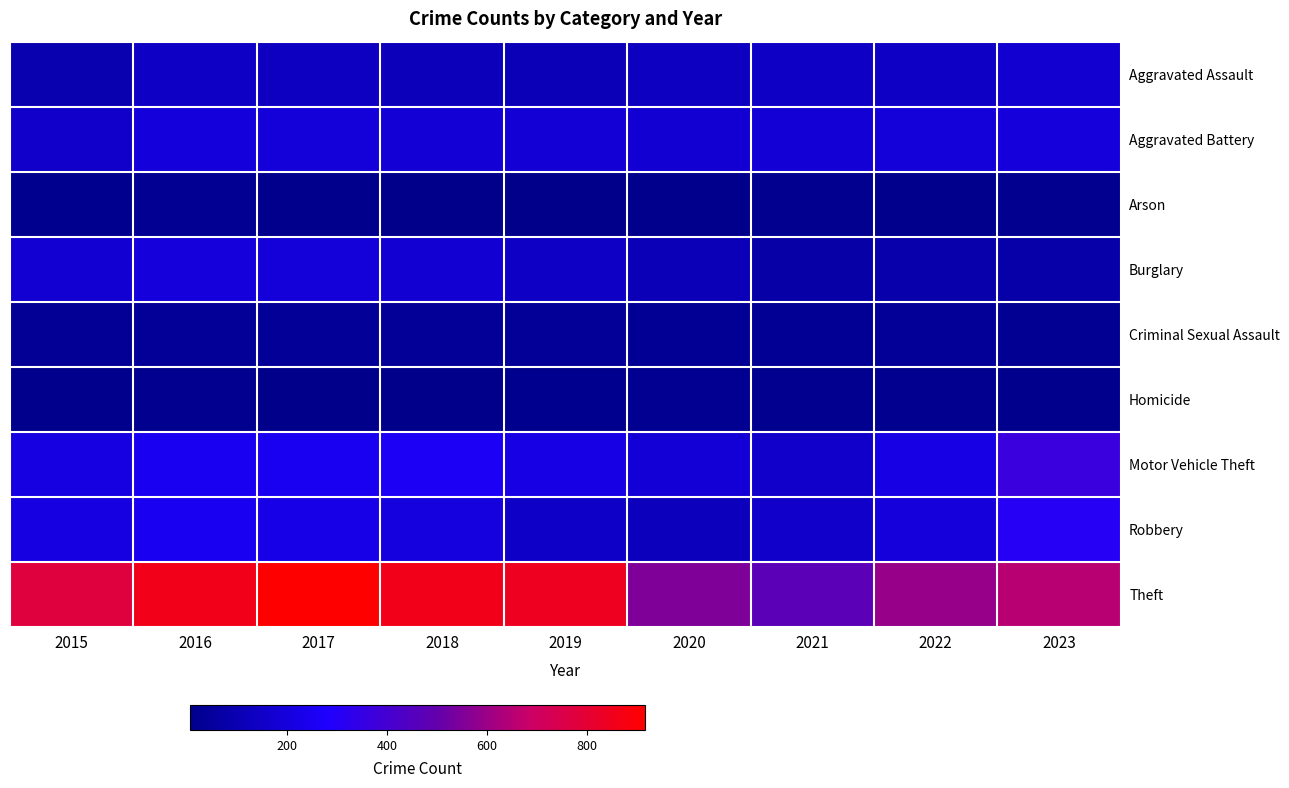

What is the difference between the highest and lowest values at 2023?

641